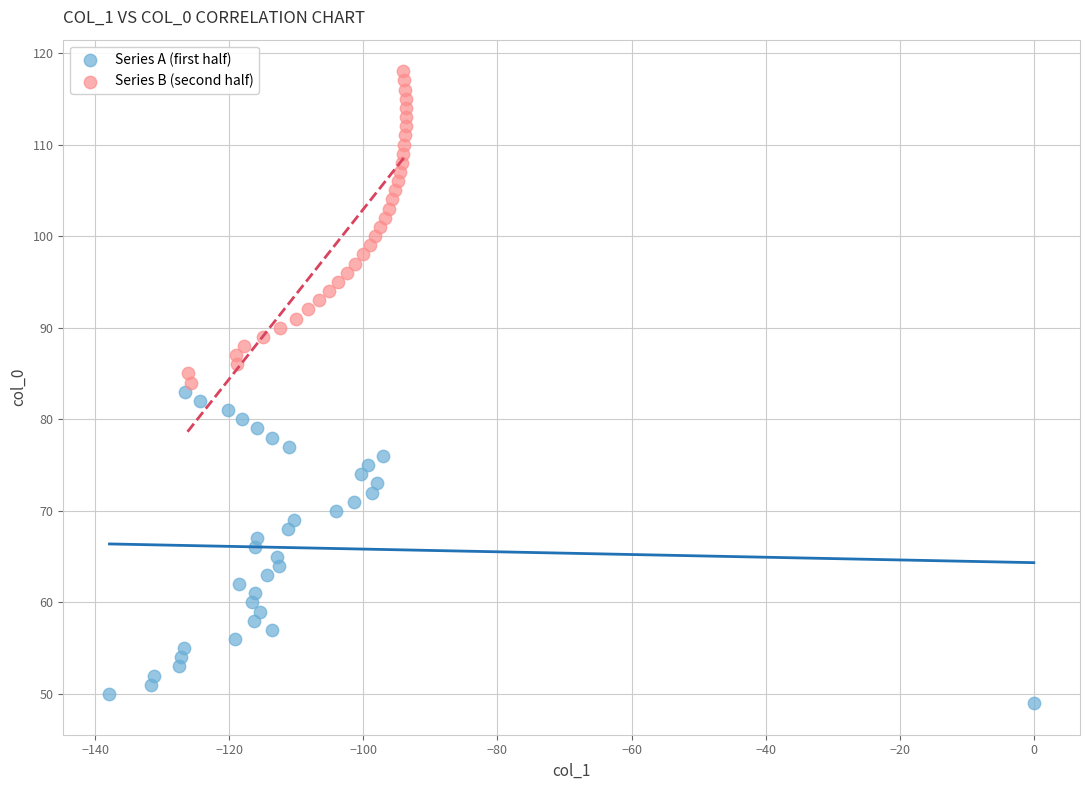

What are all the series names shown in the legend?

Series A (first half), Series B (second half)